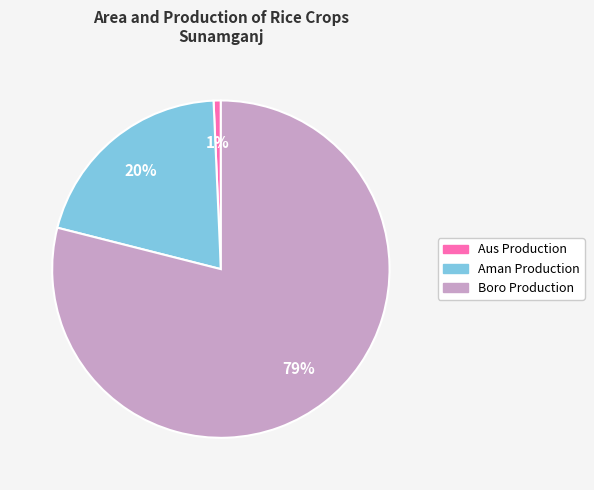

To the nearest percent, what is the difference between the Boro Production and Aus Production slice percentages?

78%